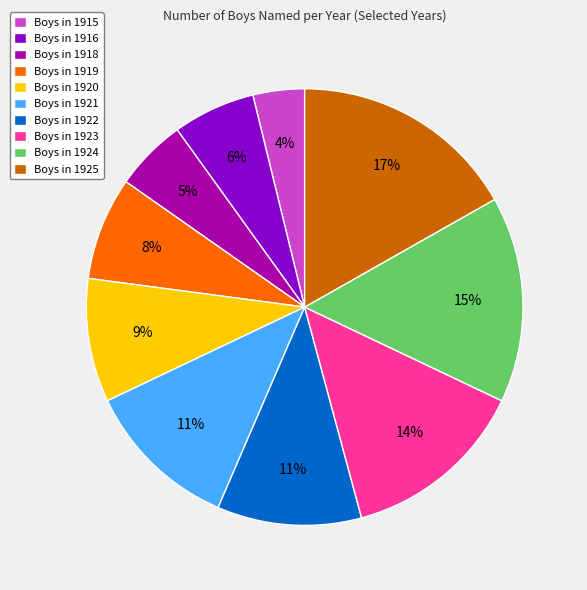

To the nearest percent, what percentage of the pie is Boys in 1924?

15%